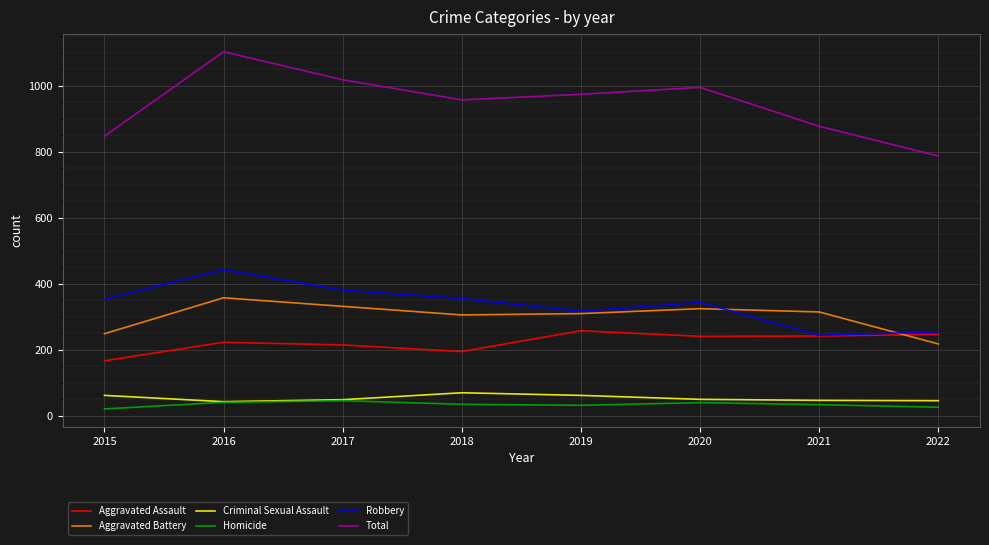

Which series has the widest spread of values?

Total